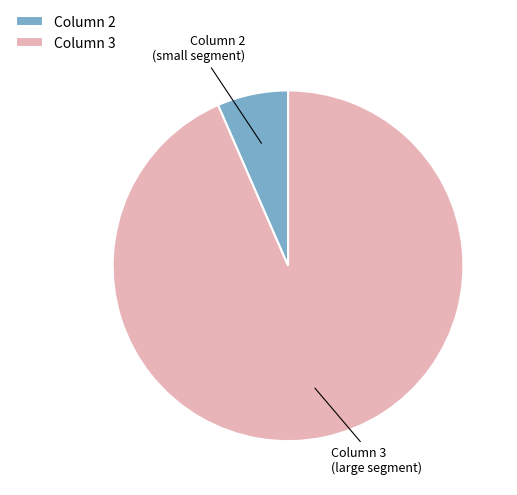

How many slices are in this pie chart?

2